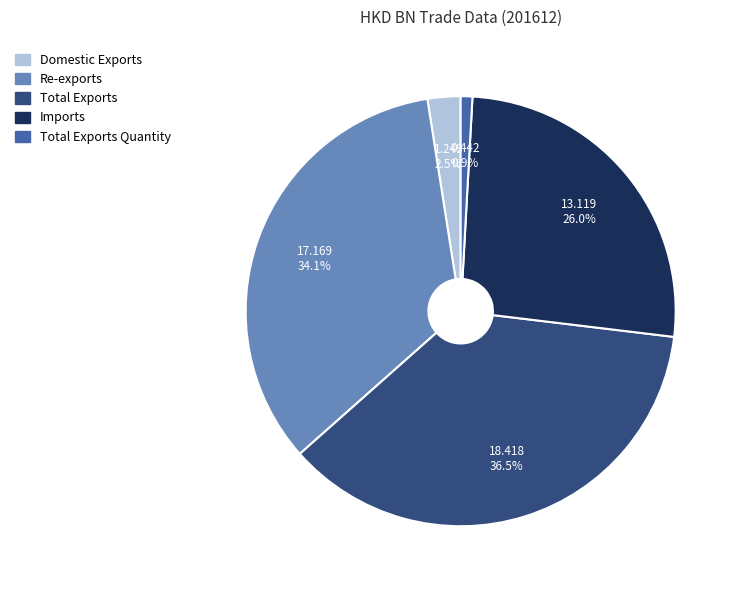

Does any single category account for the majority?

No